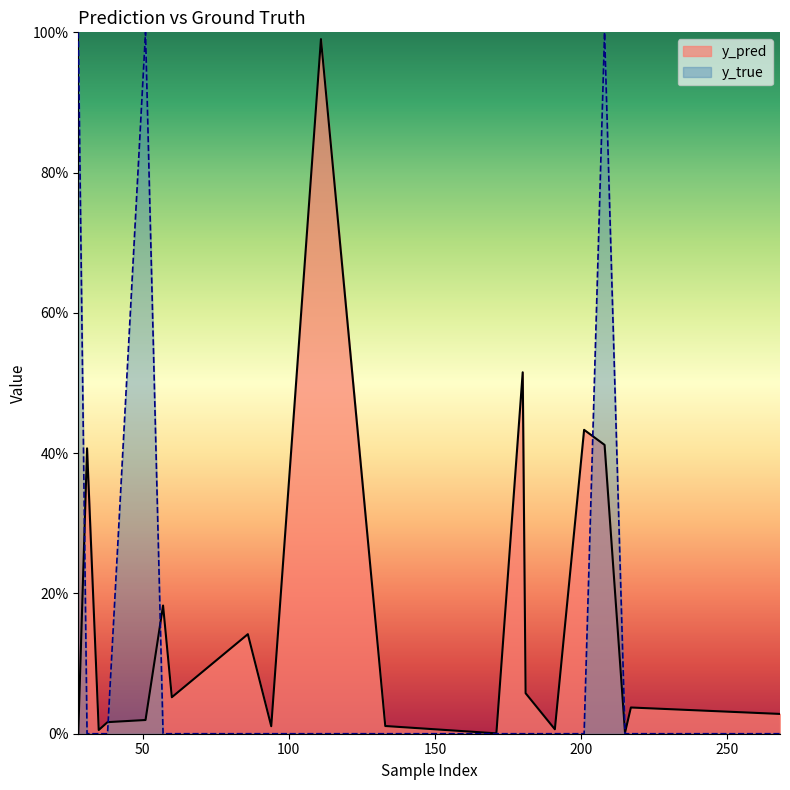

Rank the series by their average value, from highest to lowest.

y_pred, y_true